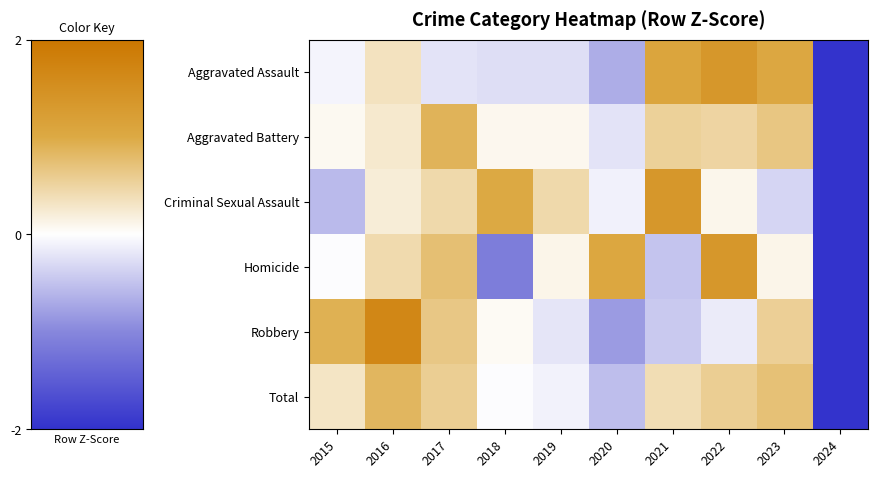

Reading left to right, what are all the values shown in this chart?

Aggravated Assault: 2015=-0.1	2016=0.3	2017=-0.2	2018=-0.3	2019=-0.3	2020=-0.7	2021=1.1	2022=1.4	2023=1.0	2024=-2.3
Aggravated Battery: 2015=0.1	2016=0.3	2017=0.9	2018=0.1	2019=0.1	2020=-0.2	2021=0.5	2022=0.5	2023=0.7	2024=-2.8
Criminal Sexual Assault: 2015=-0.6	2016=0.2	2017=0.4	2018=1.0	2019=0.4	2020=-0.1	2021=1.3	2022=0.1	2023=-0.4	2024=-2.5
Homicide: 2015=-0.0	2016=0.4	2017=0.7	2018=-1.1	2019=0.1	2020=1.0	2021=-0.5	2022=1.4	2023=0.1	2024=-2.2
Robbery: 2015=0.9	2016=1.7	2017=0.6	2018=0.0	2019=-0.2	2020=-0.8	2021=-0.4	2022=-0.2	2023=0.6	2024=-2.2
Total: 2015=0.3	2016=0.8	2017=0.6	2018=-0.0	2019=-0.1	2020=-0.5	2021=0.4	2022=0.6	2023=0.7	2024=-2.7